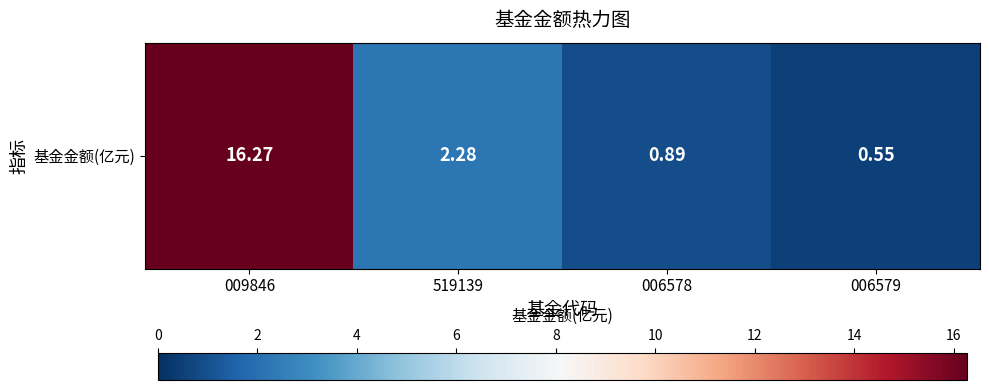

At which category does the chart reach its peak across all series?

009846